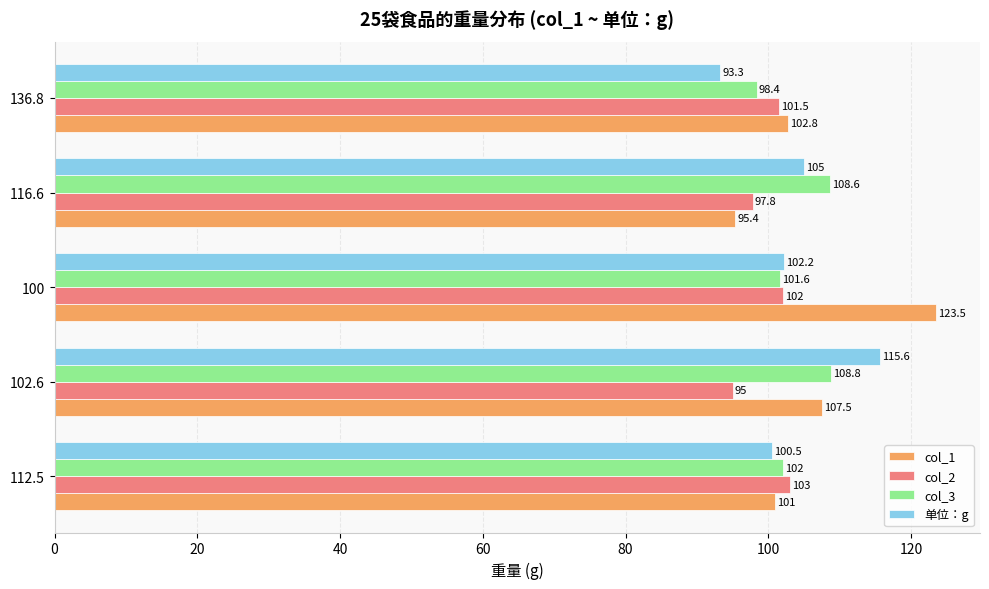

At which category is the sum across all series the highest?

100